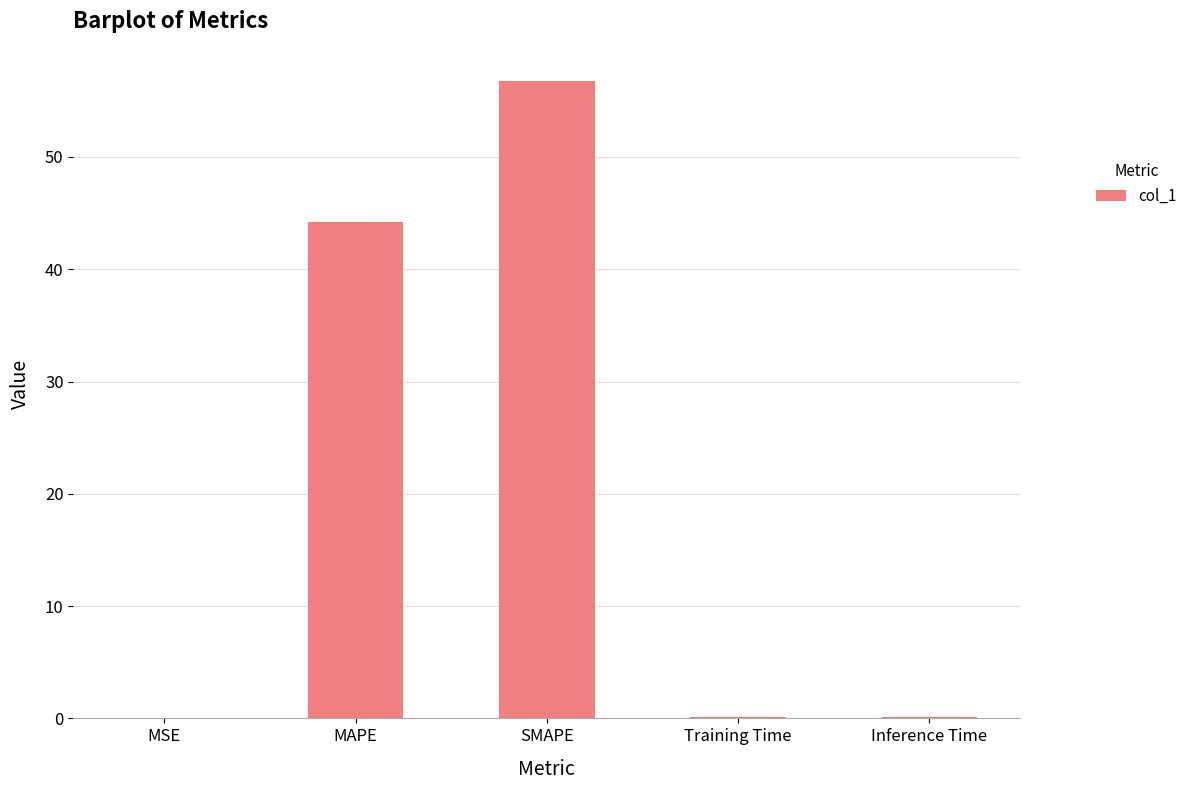

Where is the data nearest to the value 28?

MAPE